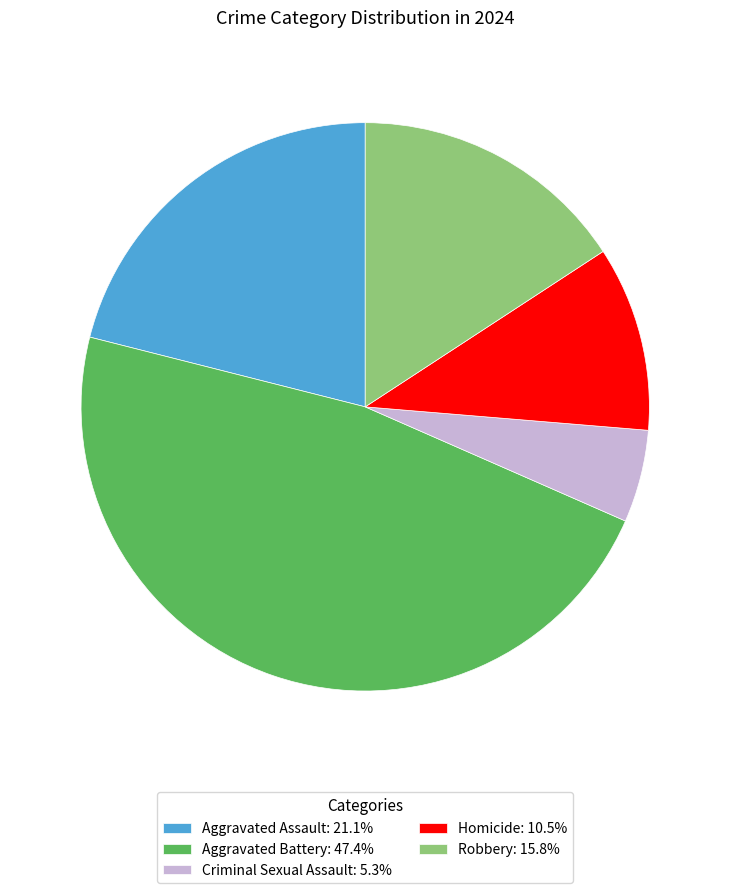

Which slice is the largest?

Aggravated Battery